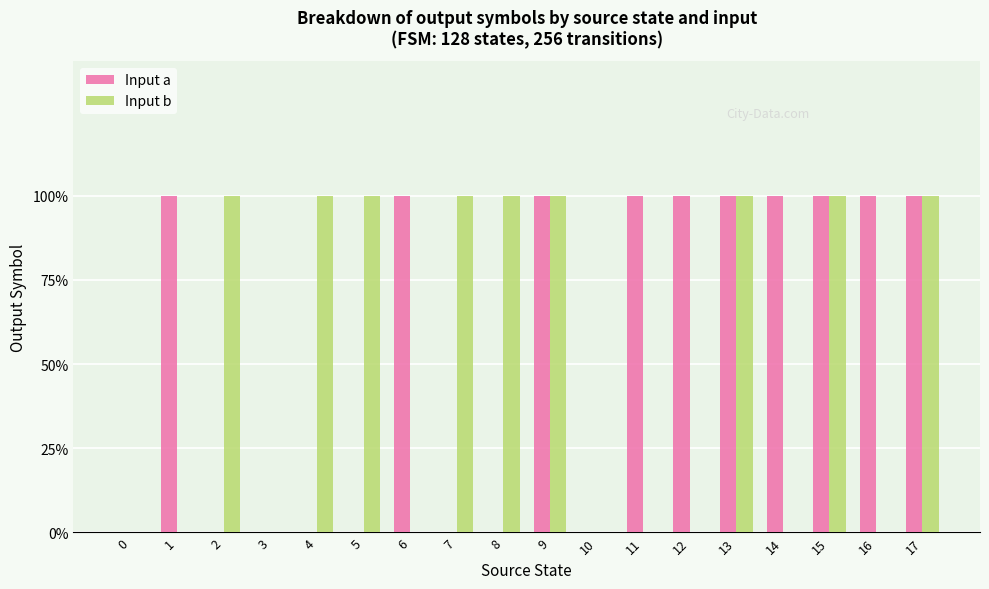

What are all the series names shown in the legend?

Input a, Input b